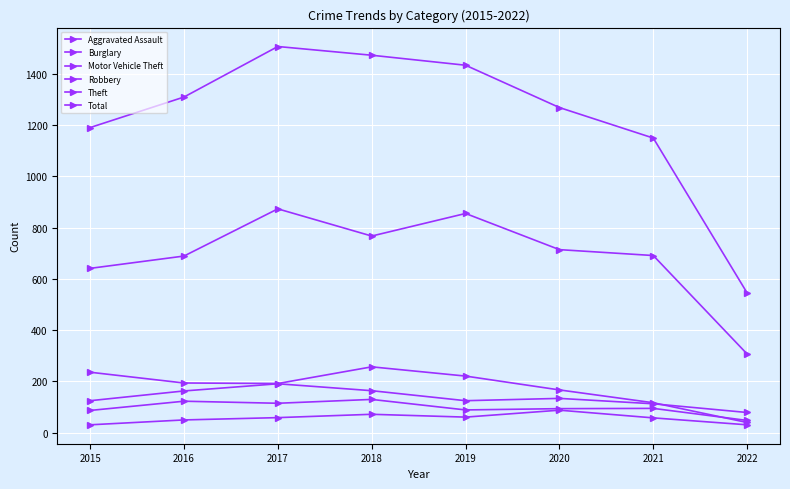

True or false: Total has more than 1 points higher than both neighbors.

False